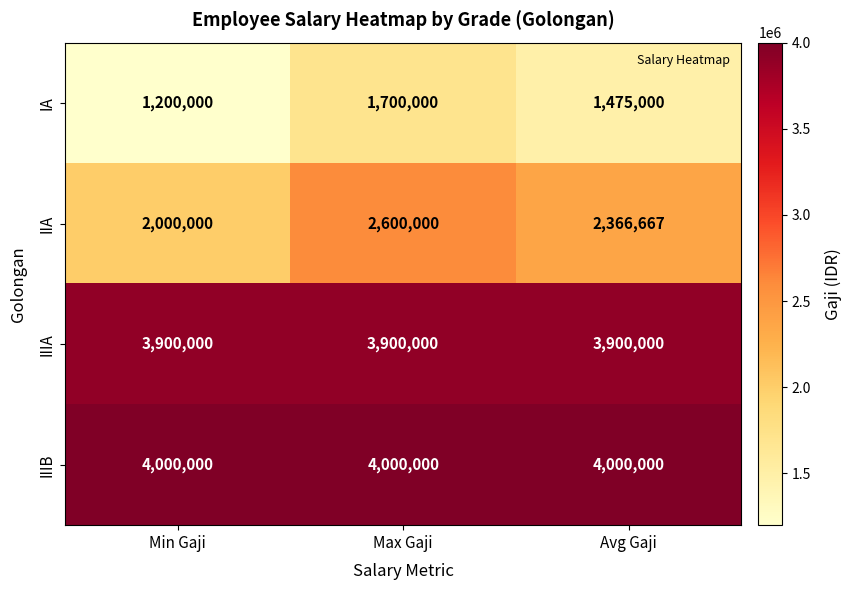

What is the smallest value displayed?

1200000